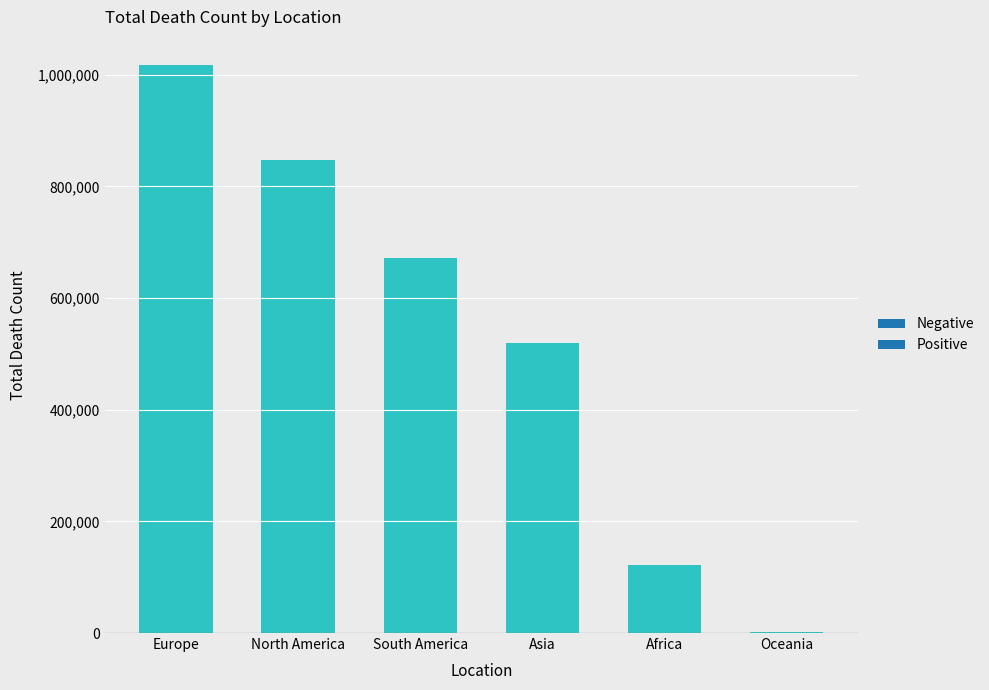

True or false: the data shows 653202 at Europe.

False